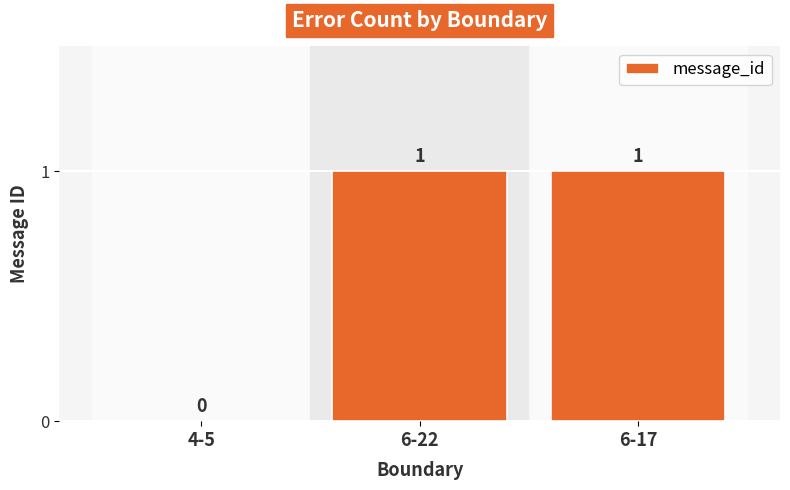

Which has a higher value, 4-5 or 6-22?

6-22